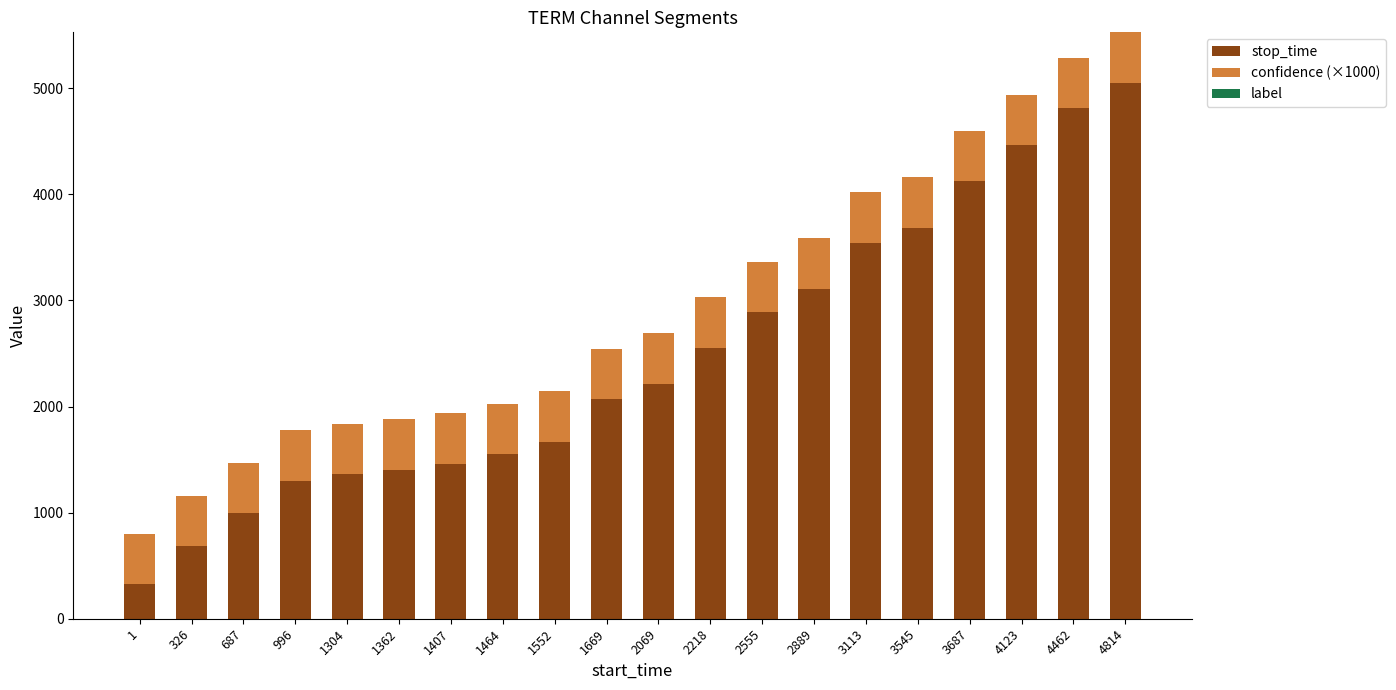

Which category has the highest value in the stop_time series?

4814